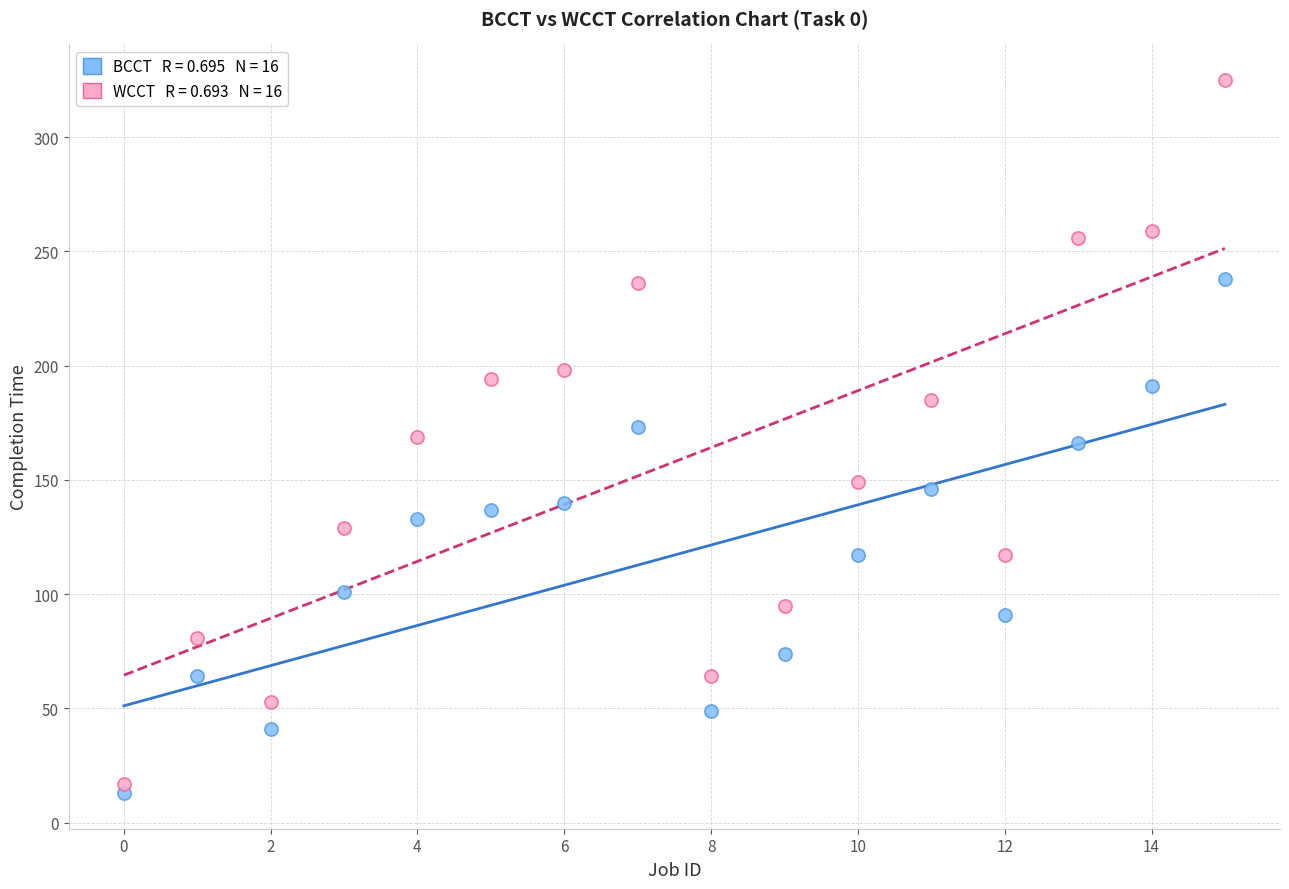

Across all data points, what is the range of Y values (max minus min)?

312